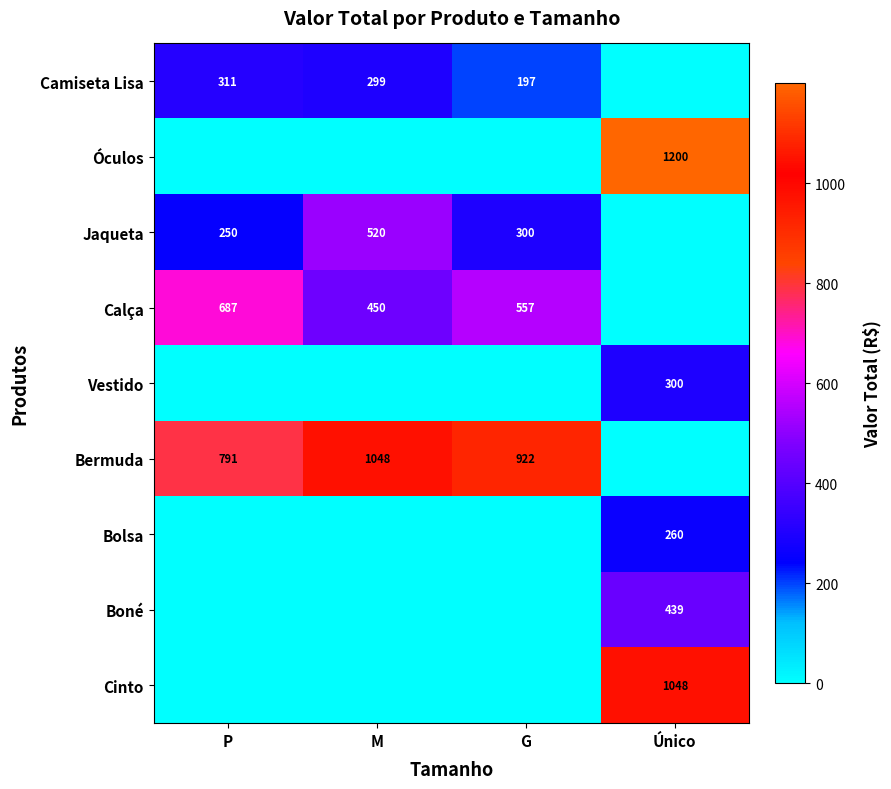

The Óculos series shows 0.0 at M. True or false?

True